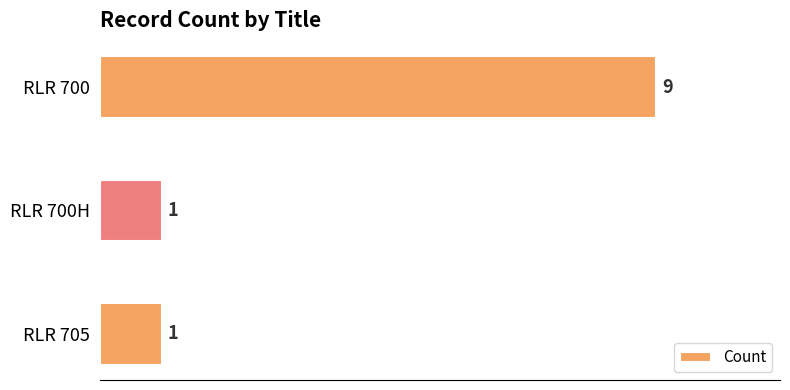

Reading top to bottom, what are all the values shown in this chart?

RLR 700=9	RLR 700H=1	RLR 705=1